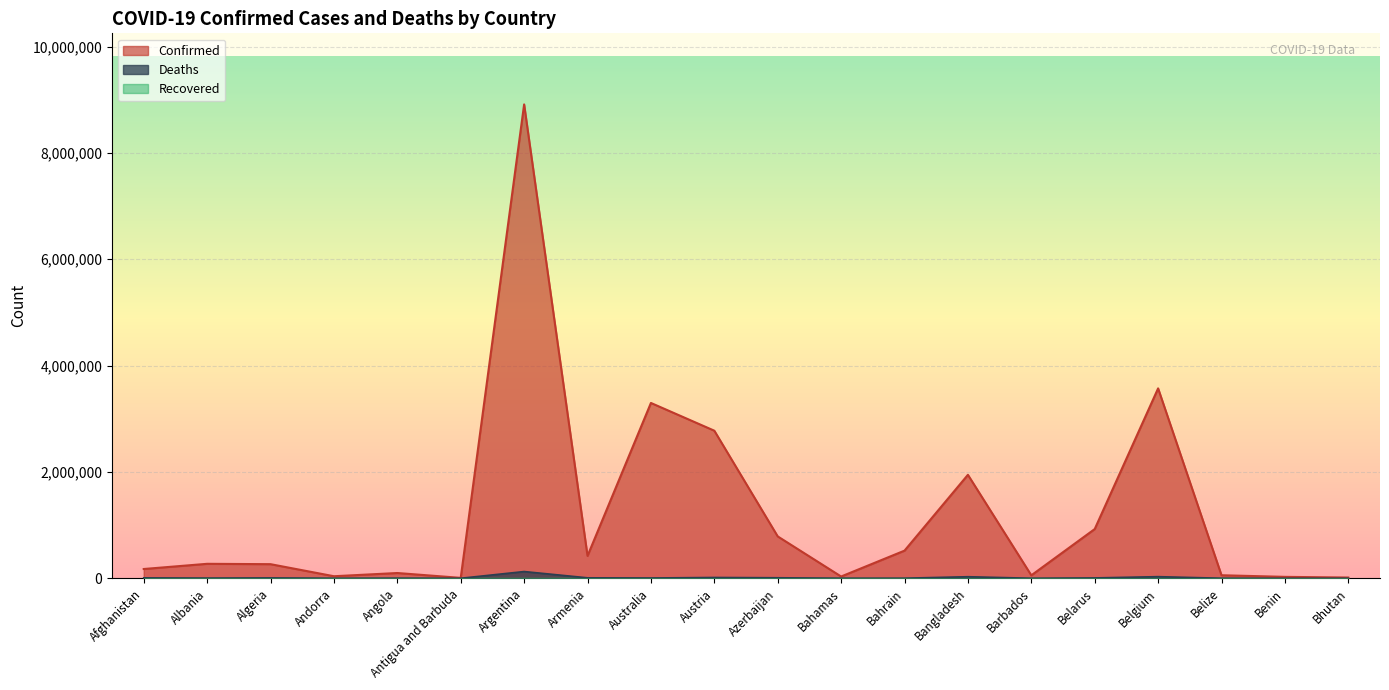

In Deaths, how many points are lower than both neighbors (excluding endpoints)?

6